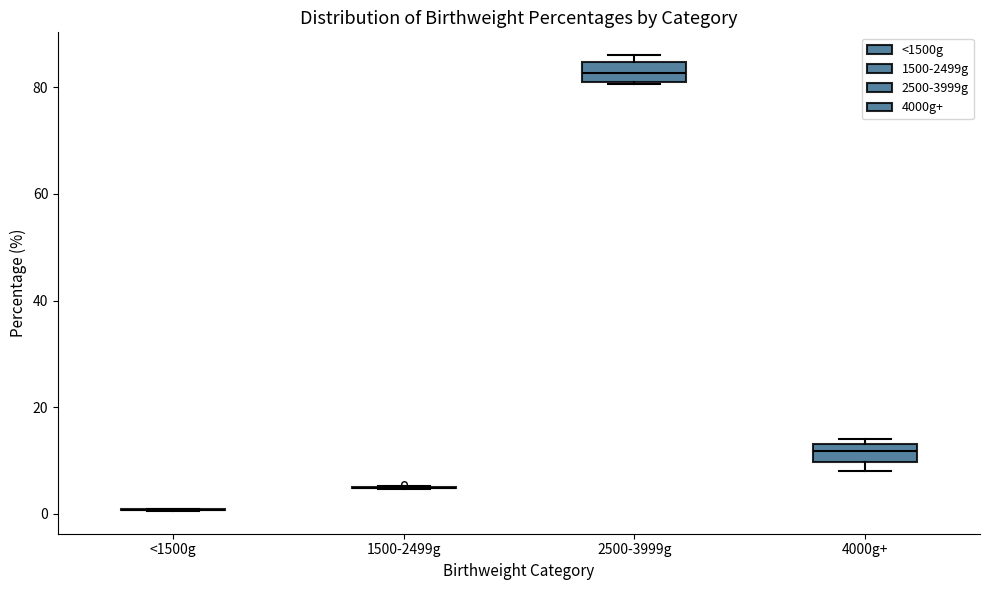

Reading left to right, transcribe this box plot: for each box, give where its median line is, the range the box spans, and where its two whiskers end, as read against the y-axis. The values are not printed on the chart, so give them approximately, as read against the axis.

<1500g: box collapsed to a line at 0, whiskers 0 to 0
1500-2499g: box collapsed to a line at 4, whiskers 4 to 6
2500-3999g: median 82, box 80 to 84, whiskers 80 to 86
4000g+: median 12 (inside the box), box 10 to 12, whiskers 8 to 14